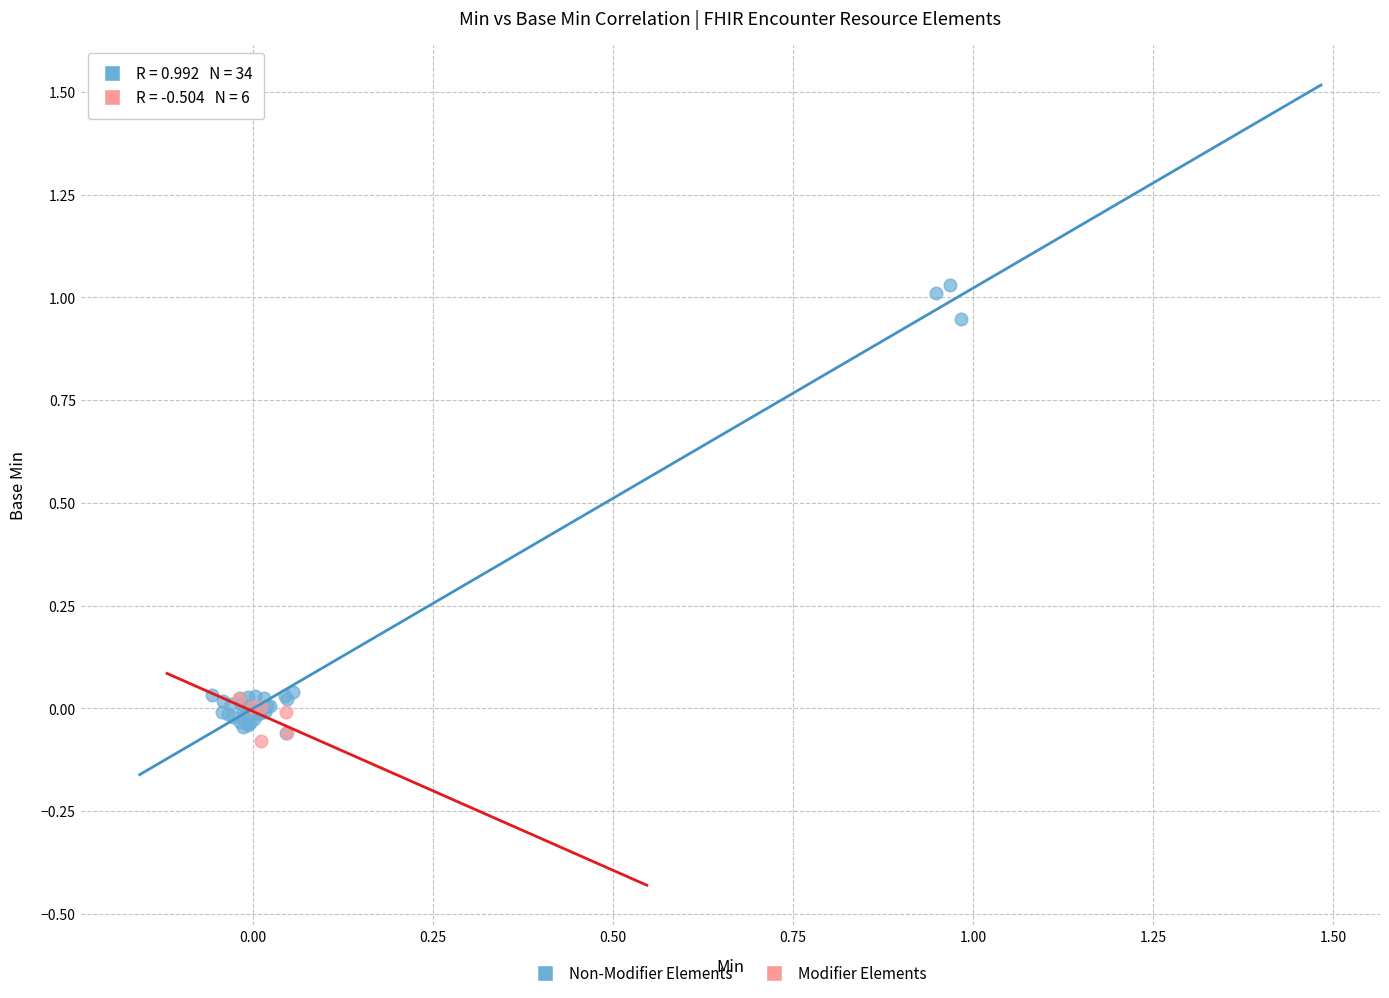

Which series has the widest spread of Y values?

Non-Modifier Elements